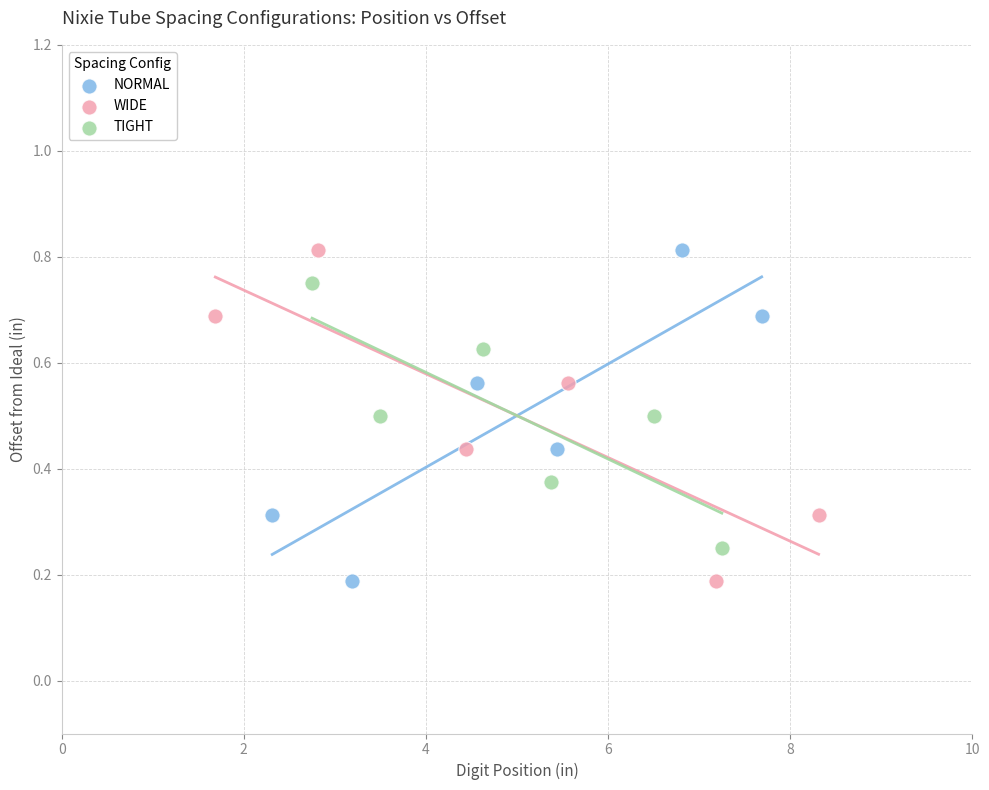

What are all the series names shown in the legend?

NORMAL, WIDE, TIGHT